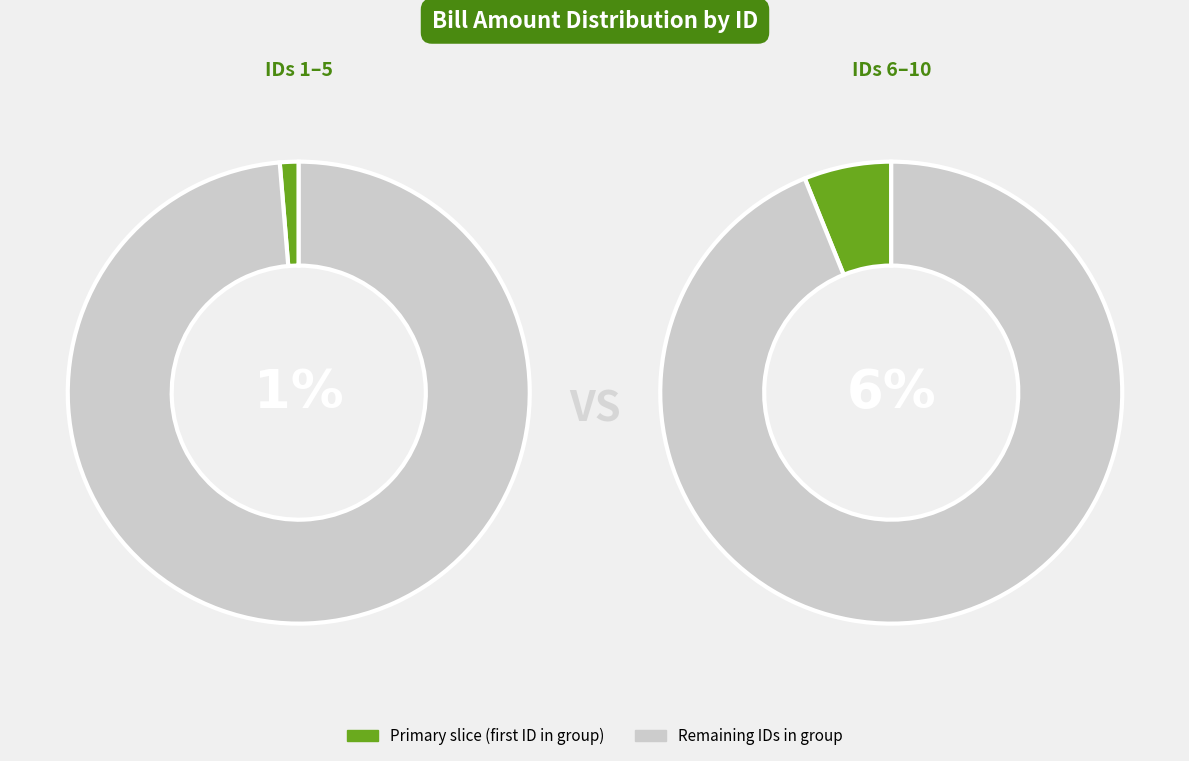

Combined, do 3 and 5 account for over 50%?

No